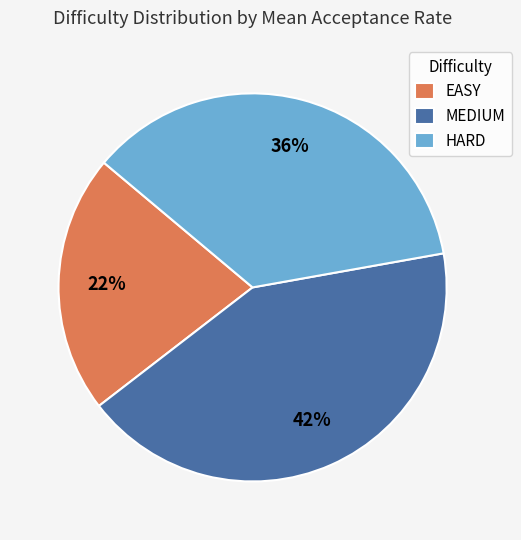

Which category has the smallest portion of the pie?

EASY